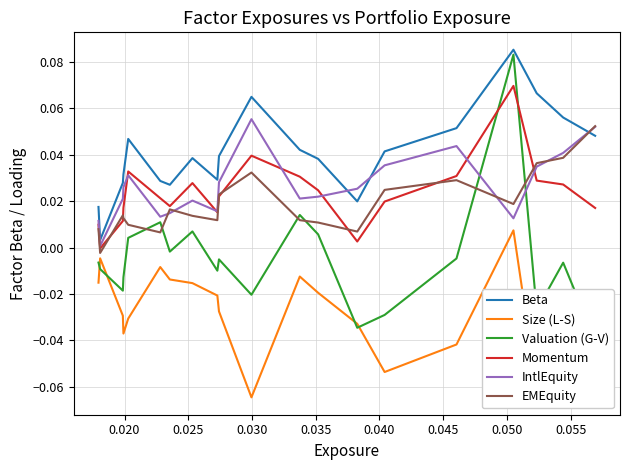

How many values in Valuation (G-V) are below zero?

14